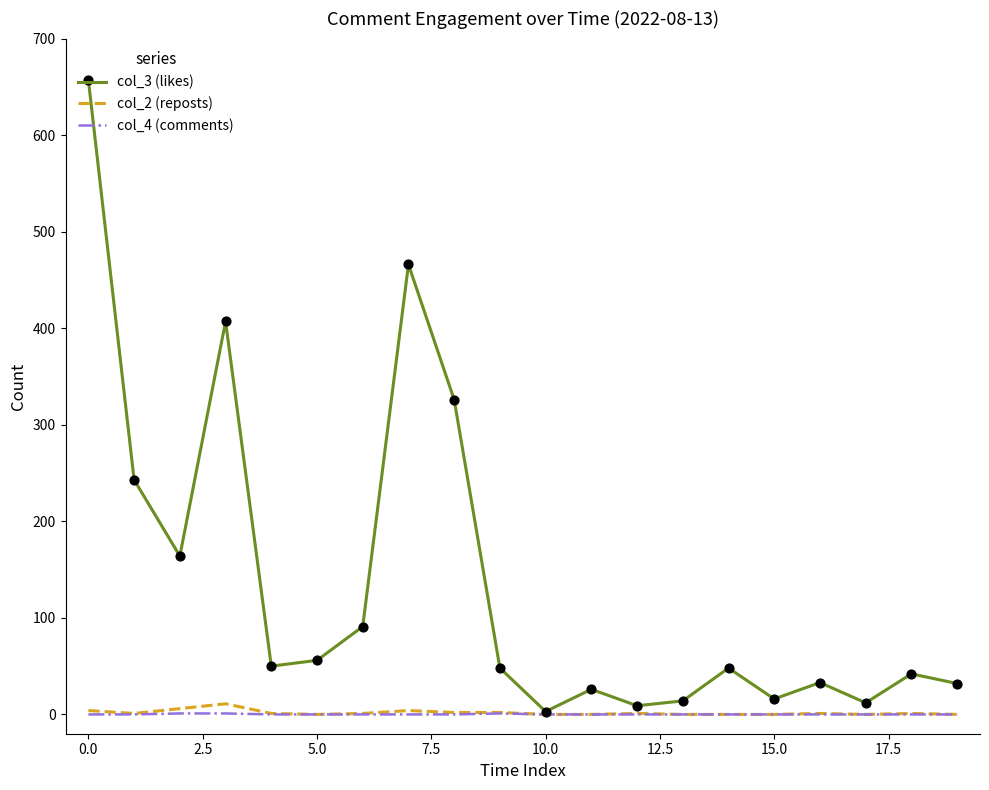

Which series has the widest spread of values?

col_3 (likes)